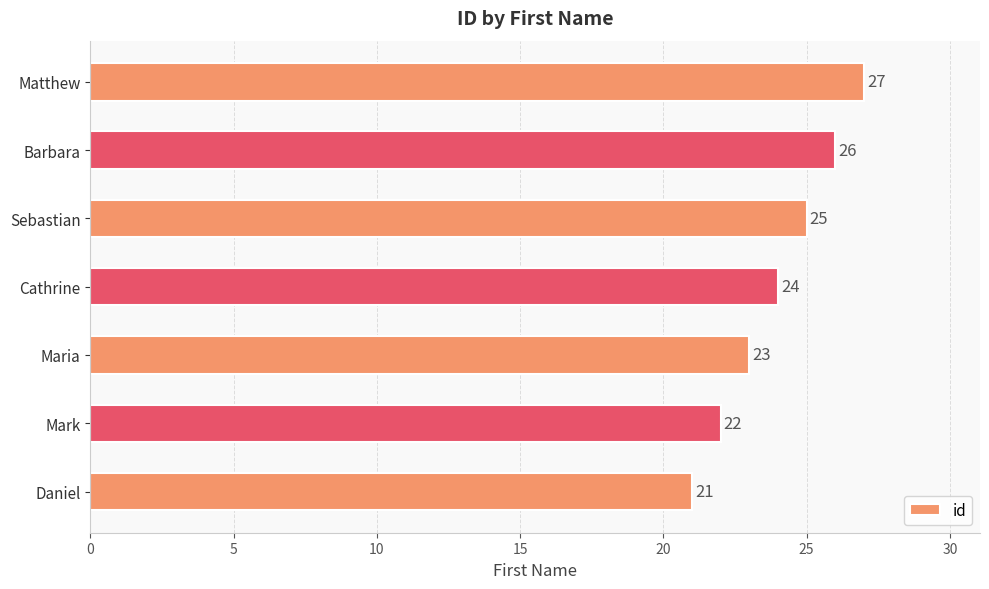

Approximately how many times larger is the value at Matthew compared to Mark?

1.2